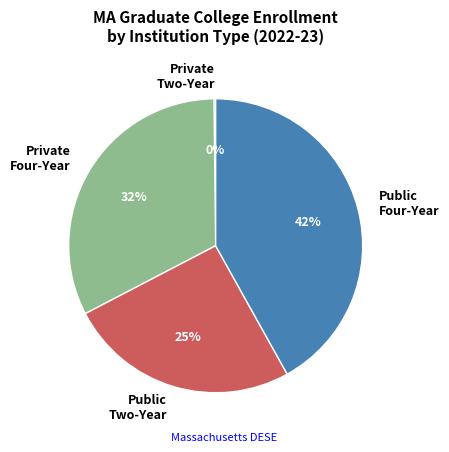

What percentage is the Public Two-Year slice, to the nearest percent?

25%